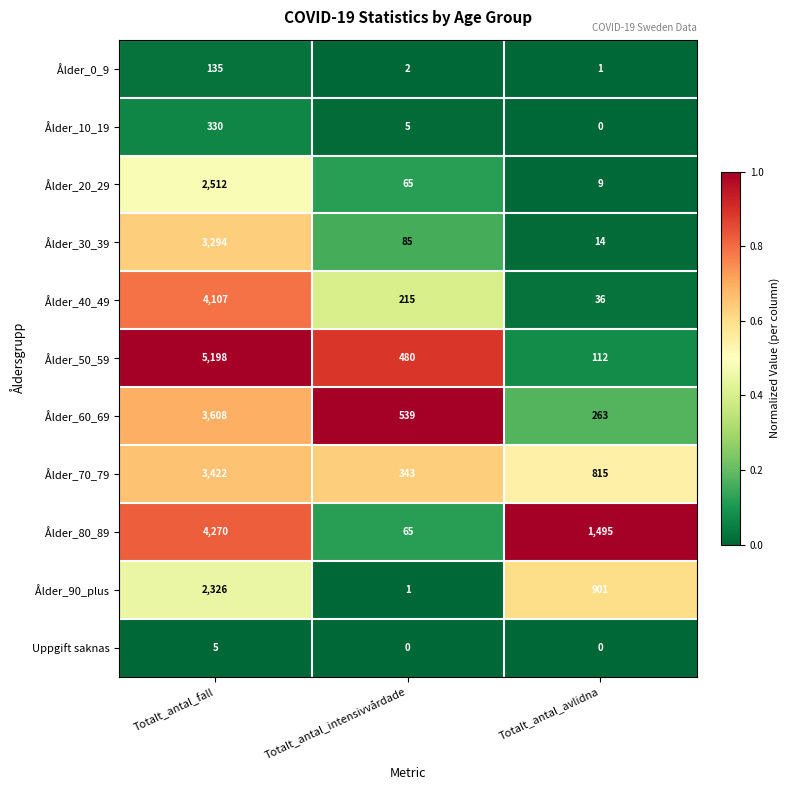

The Ålder_30_39 series shows 20 at Totalt_antal_avlidna. True or false?

False